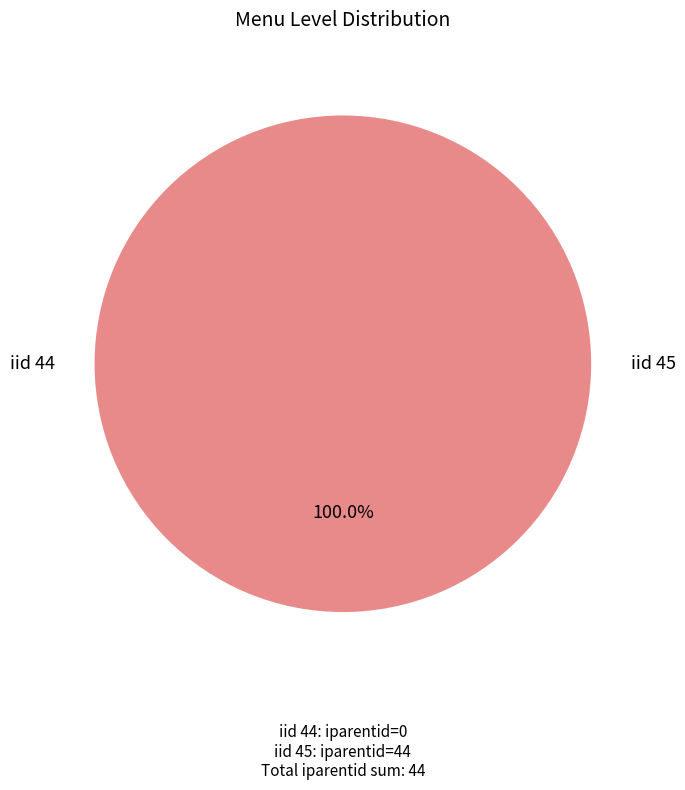

Combined, do 44 and 45 account for over 50%?

Yes